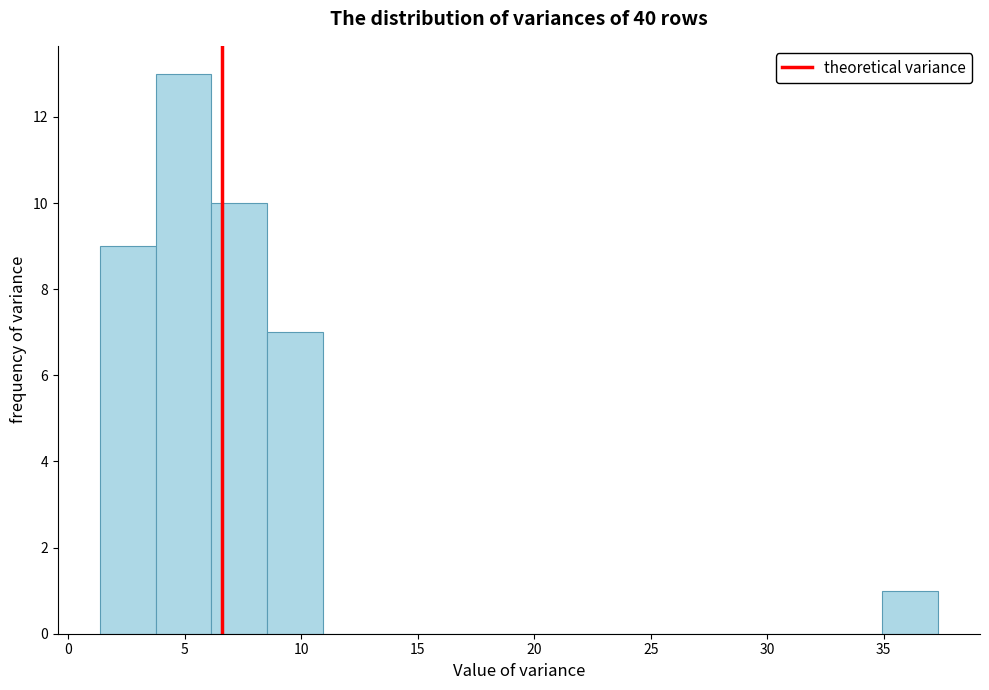

Which range on the x-axis has the tallest bar?

3.5 to 6.0